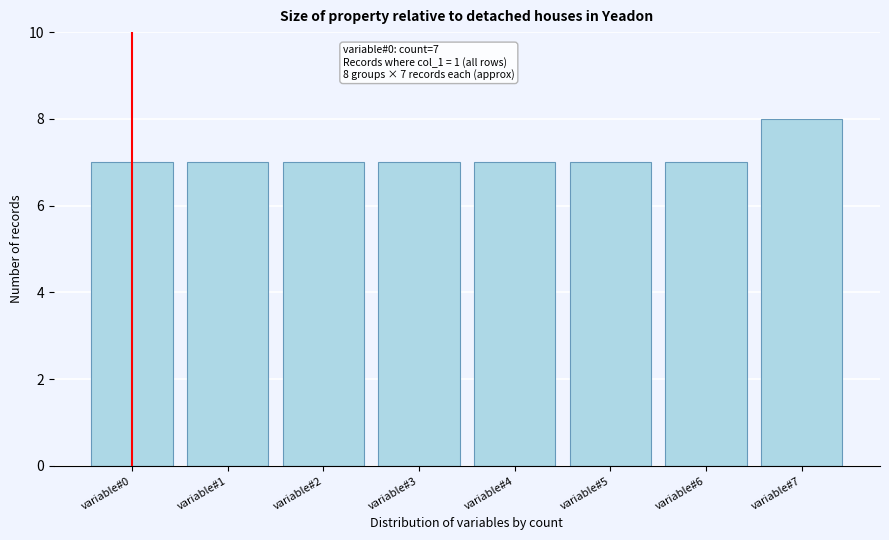

Reading left to right, transcribe all the data shown in this chart.

7	7	7	7	7	7	7	8